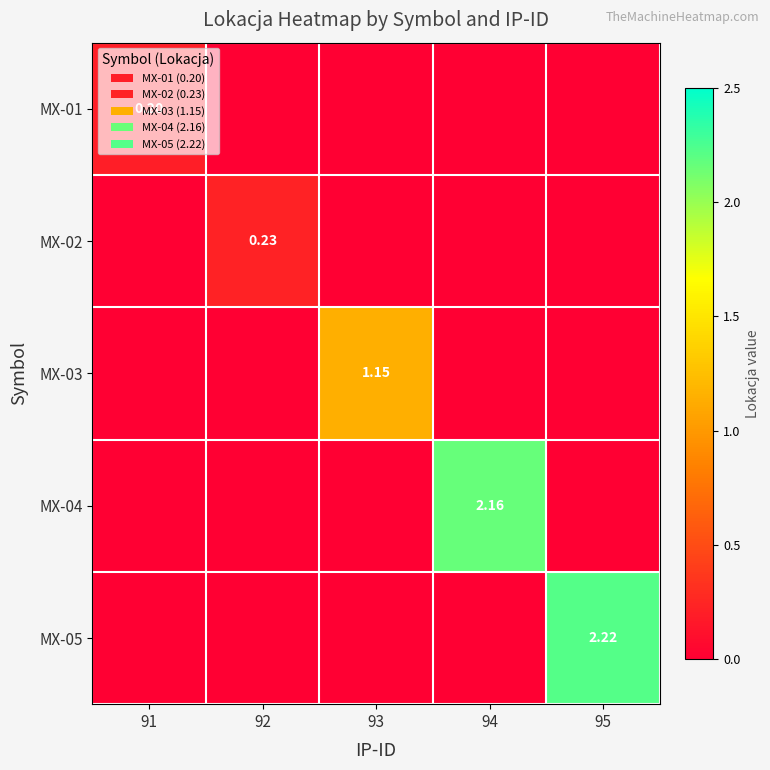

What is the difference between the maximum and minimum values in the MX-02 series?

0.2